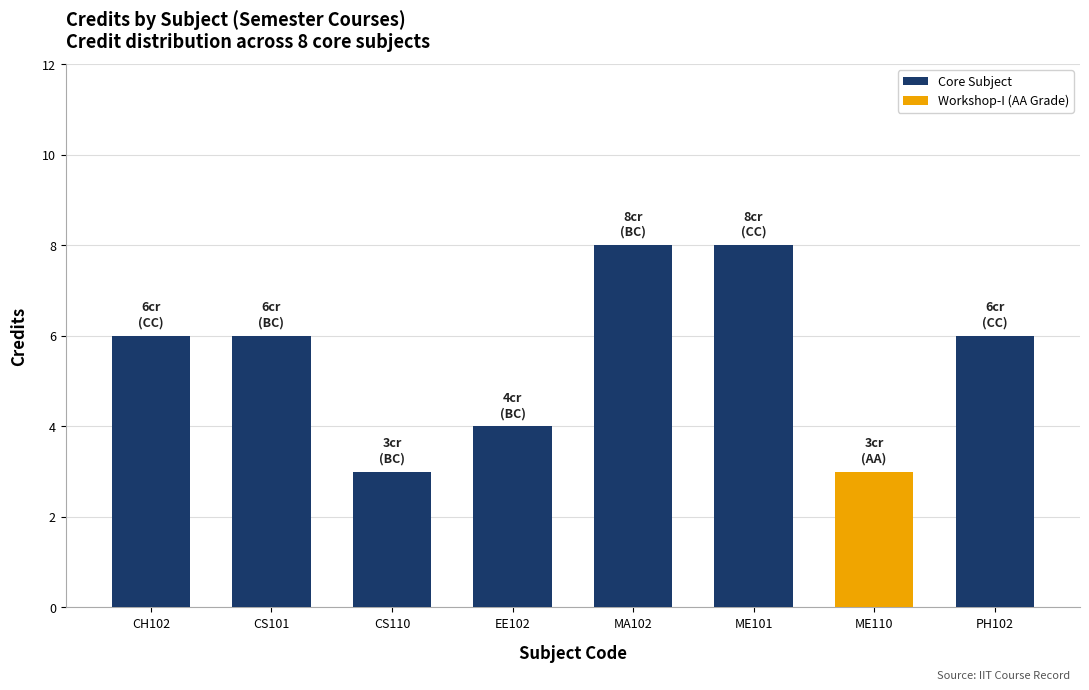

Are the bars grouped side by side (vs. stacked)?

No